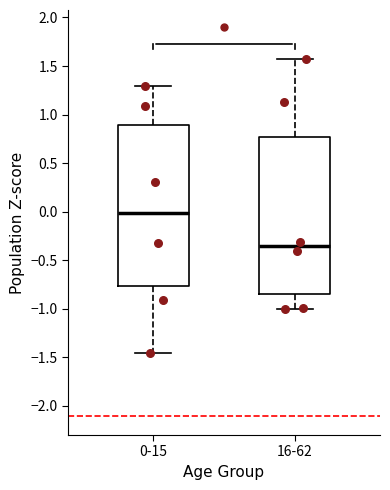

Which box has the lowest median line?

16-62